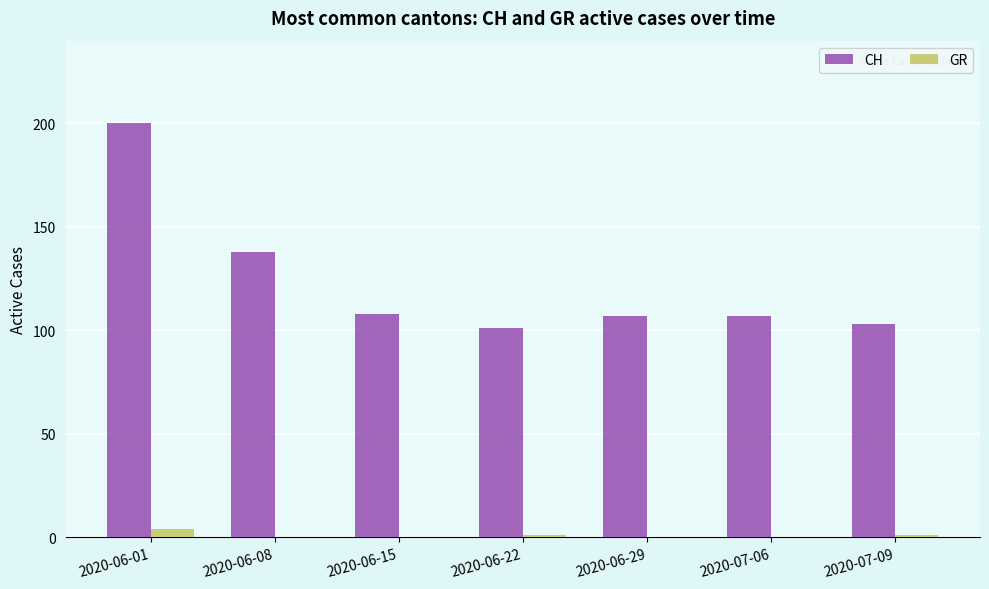

Is the value of GR at 2020-06-29 greater than the value of CH at 2020-07-06?

No